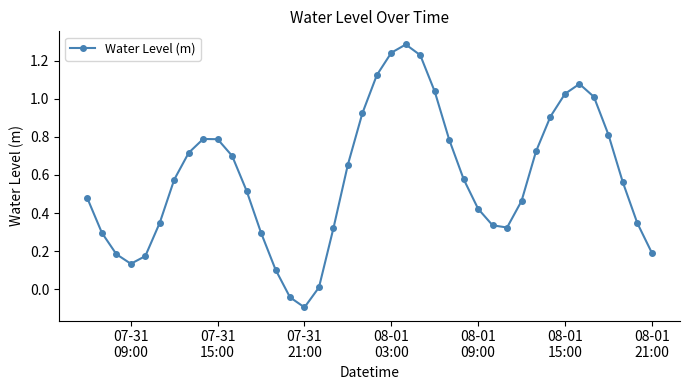

How many interior local peaks (higher than both neighbors) does the data have?

3